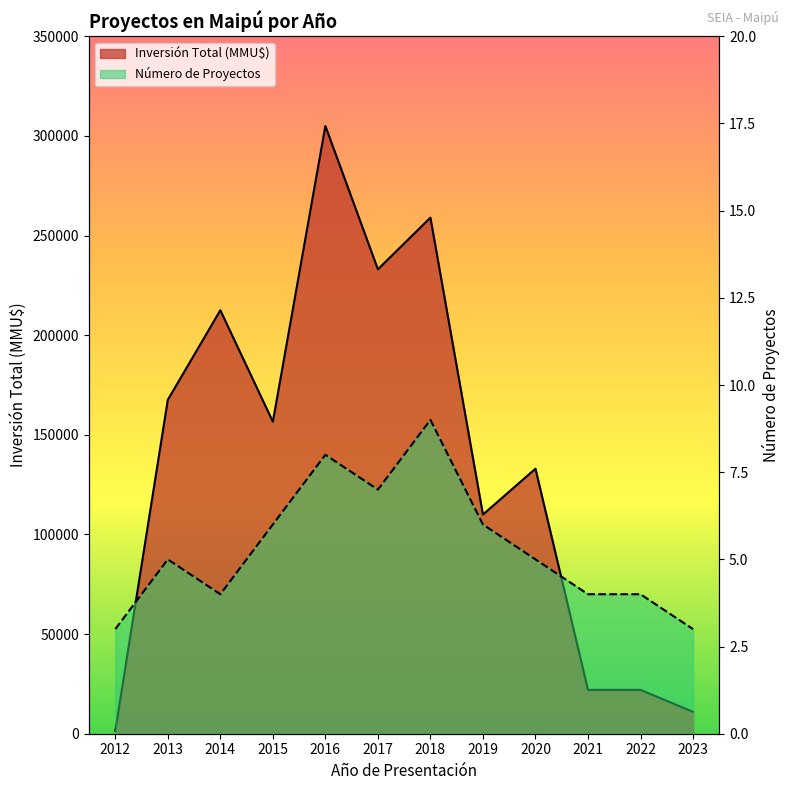

What is the minimum value shown in the chart?

3